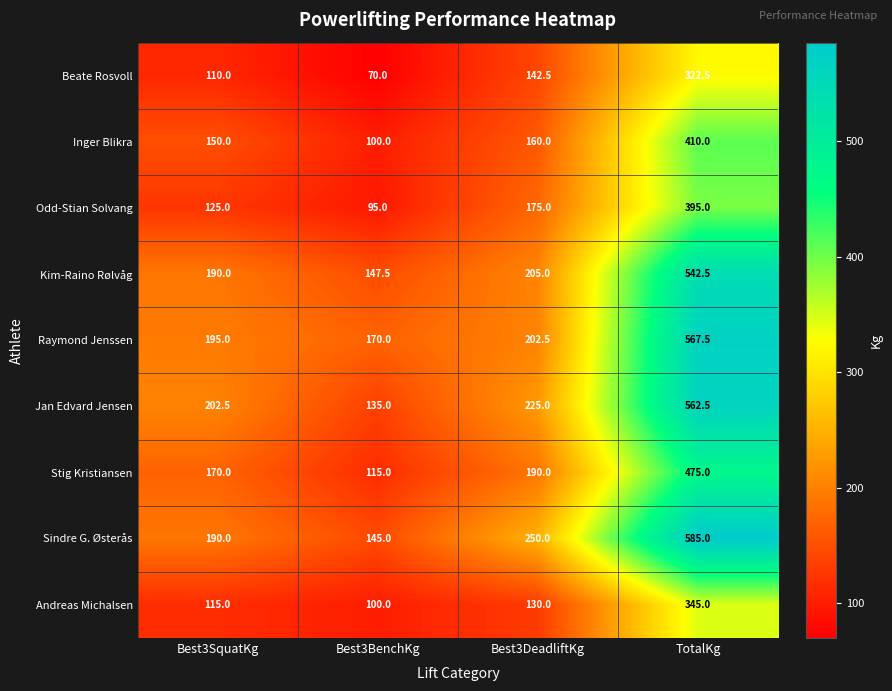

Rank the series by their maximum value, from highest to lowest.

Sindre G. Østerås, Raymond Jenssen, Jan Edvard Jensen, Kim-Raino Rølvåg, Stig Kristiansen, Inger Blikra, Odd-Stian Solvang, Andreas Michalsen, Beate Rosvoll